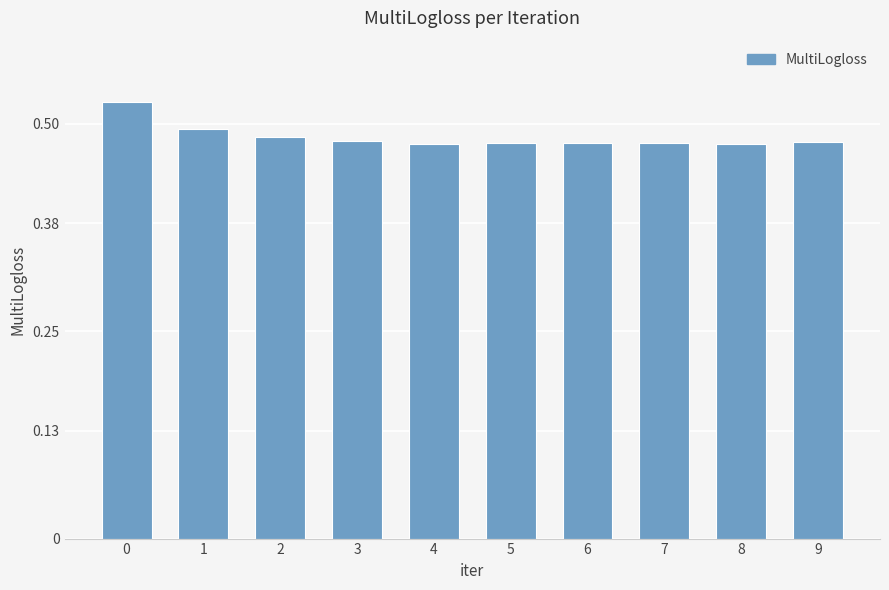

What is the difference between the maximum and minimum values?

0.1